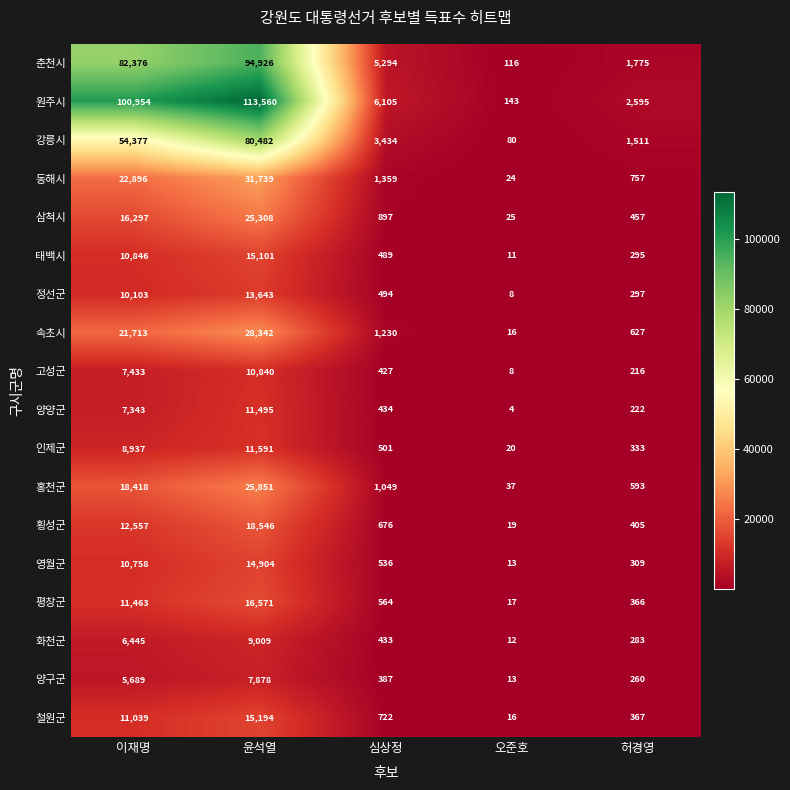

Which label corresponds to the largest value in the chart?

윤석열